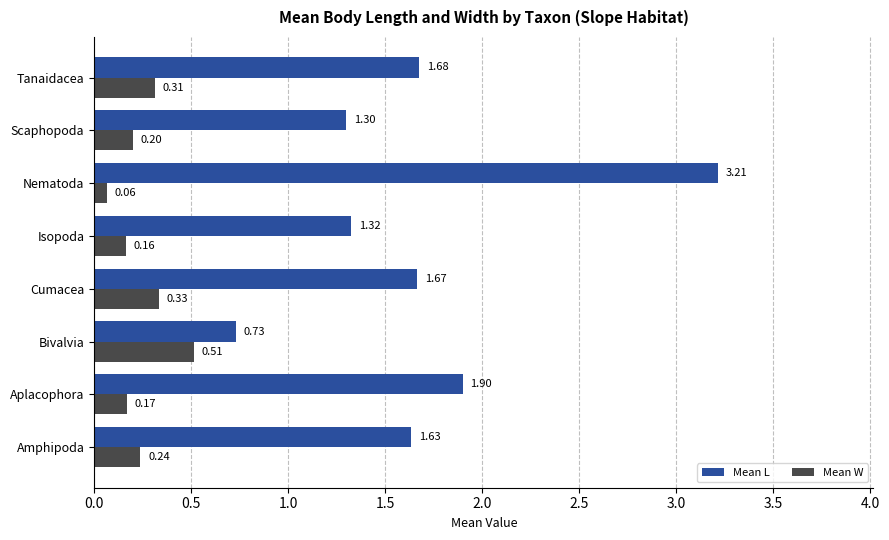

What is the sum of the Mean L values at Aplacophora and Isopoda?

3.2